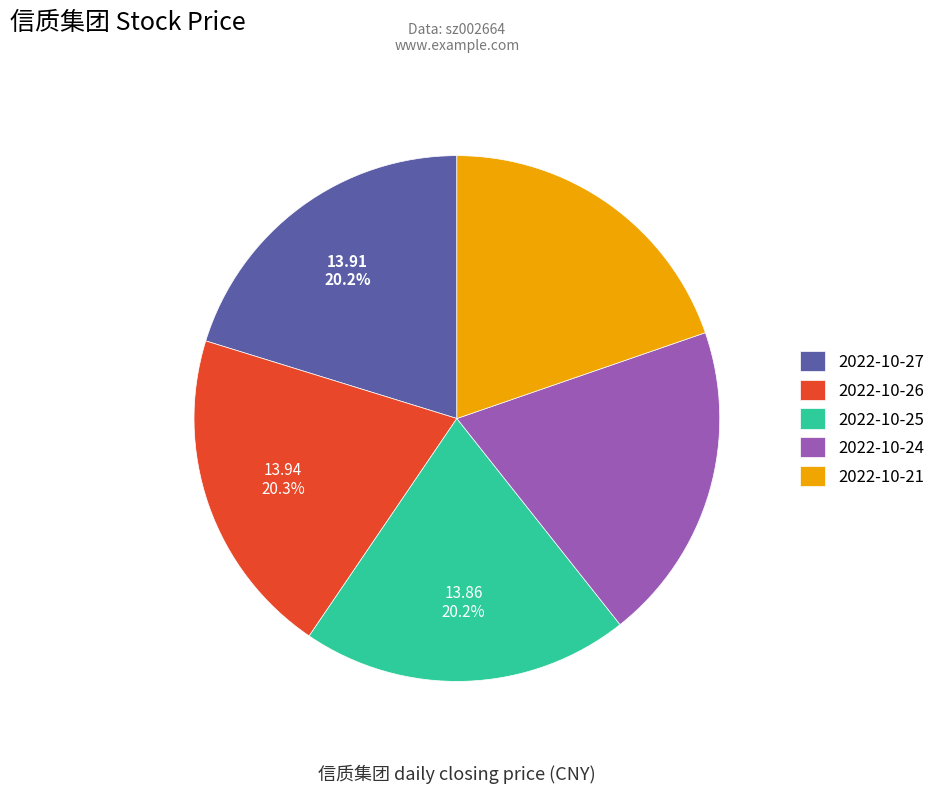

What percentage is the 2022-10-26 slice, to the nearest percent?

20%